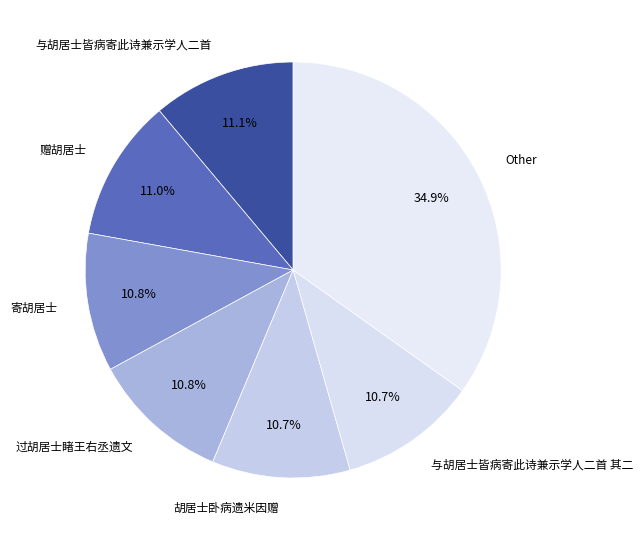

The 赠胡居士 slice represents 24% of the pie. True or false?

False